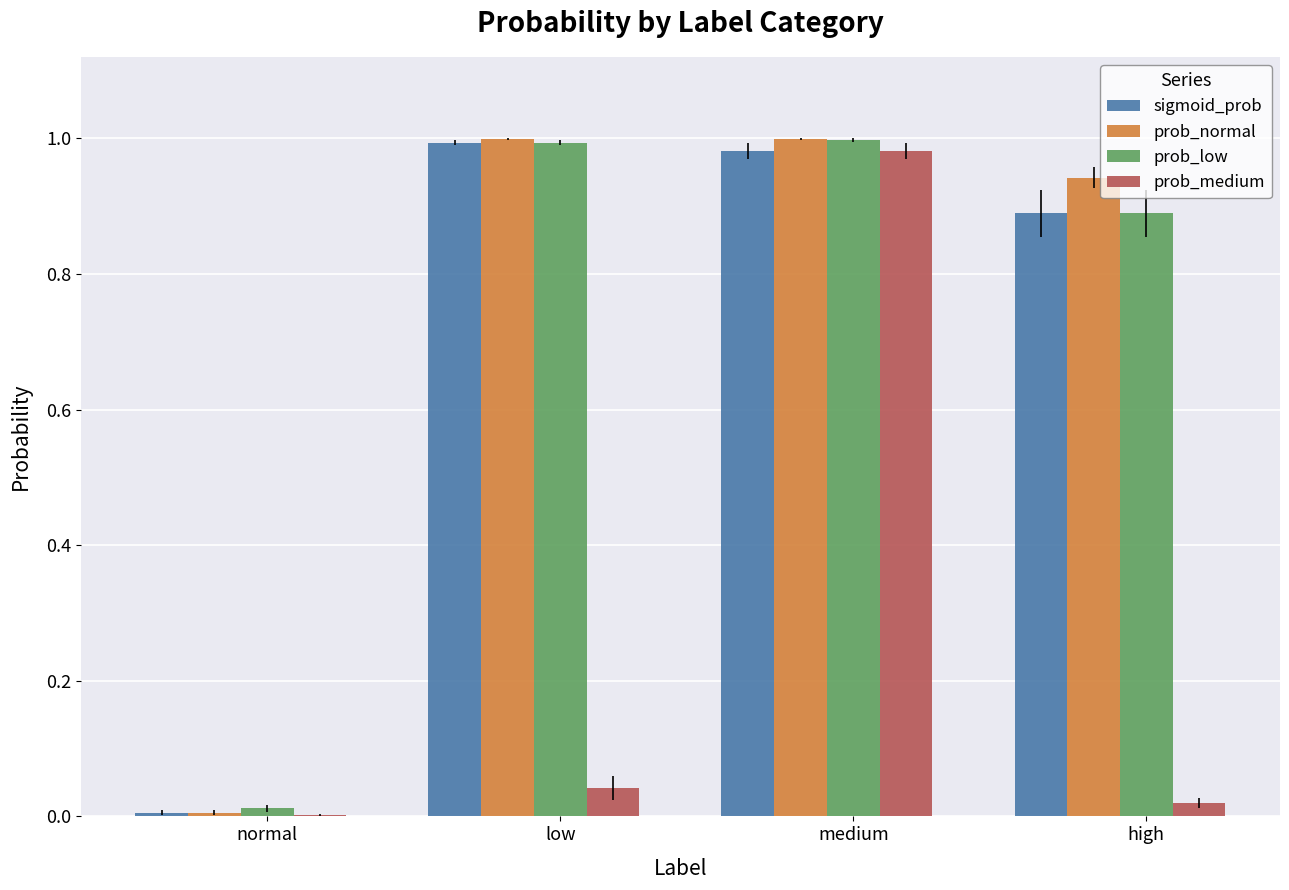

Which series changed the most between normal and low?

prob_normal